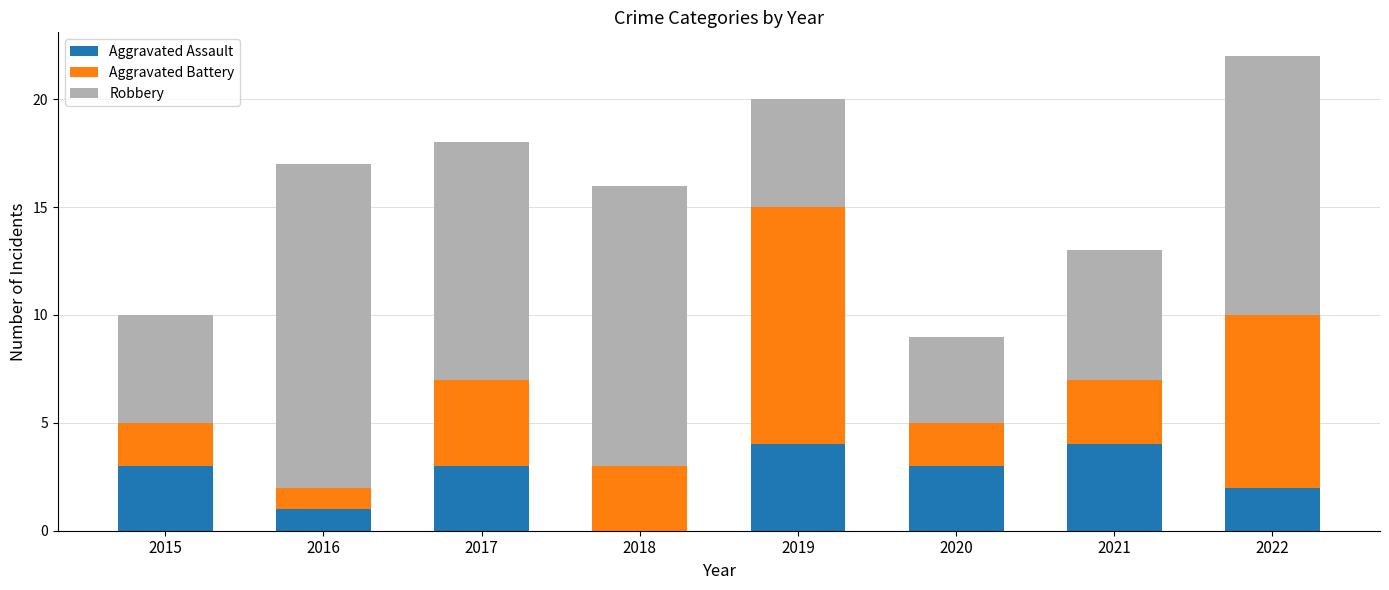

At which category is the sum across all series the highest?

2022